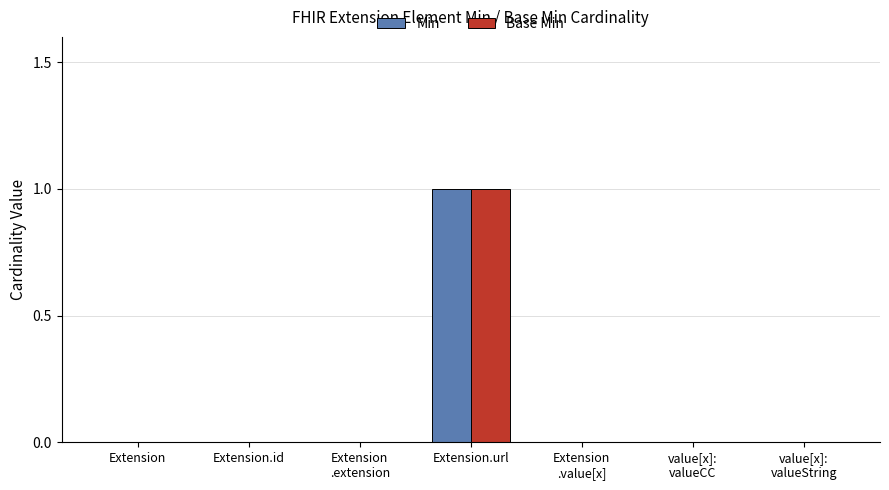

Count the number of categories in the chart.

7